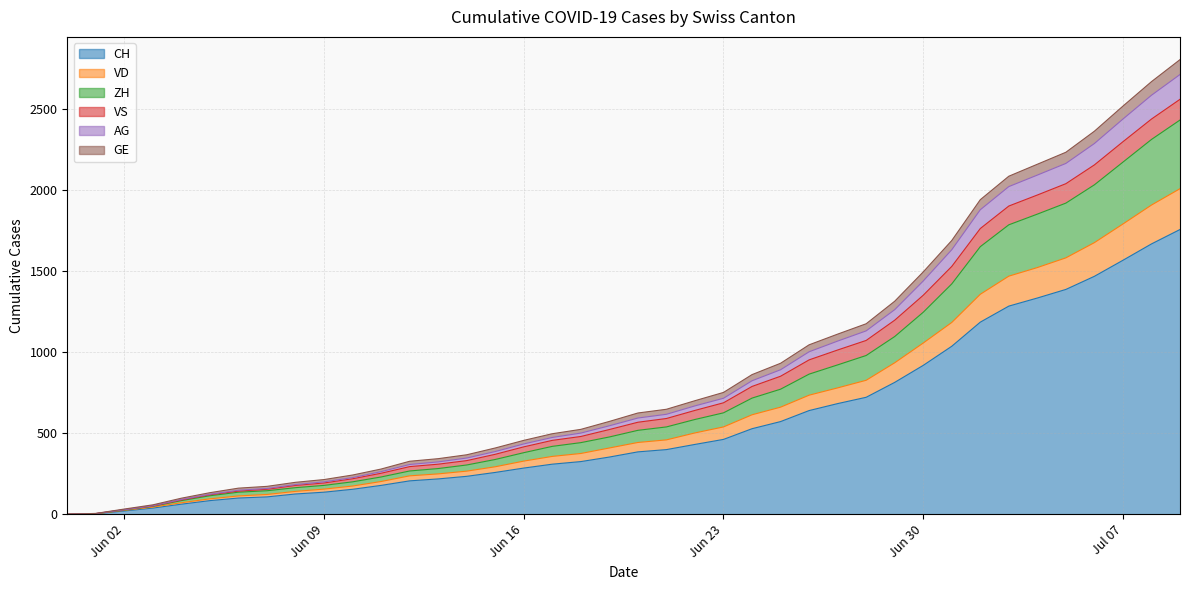

What position from the right is 2020-06-29?

11